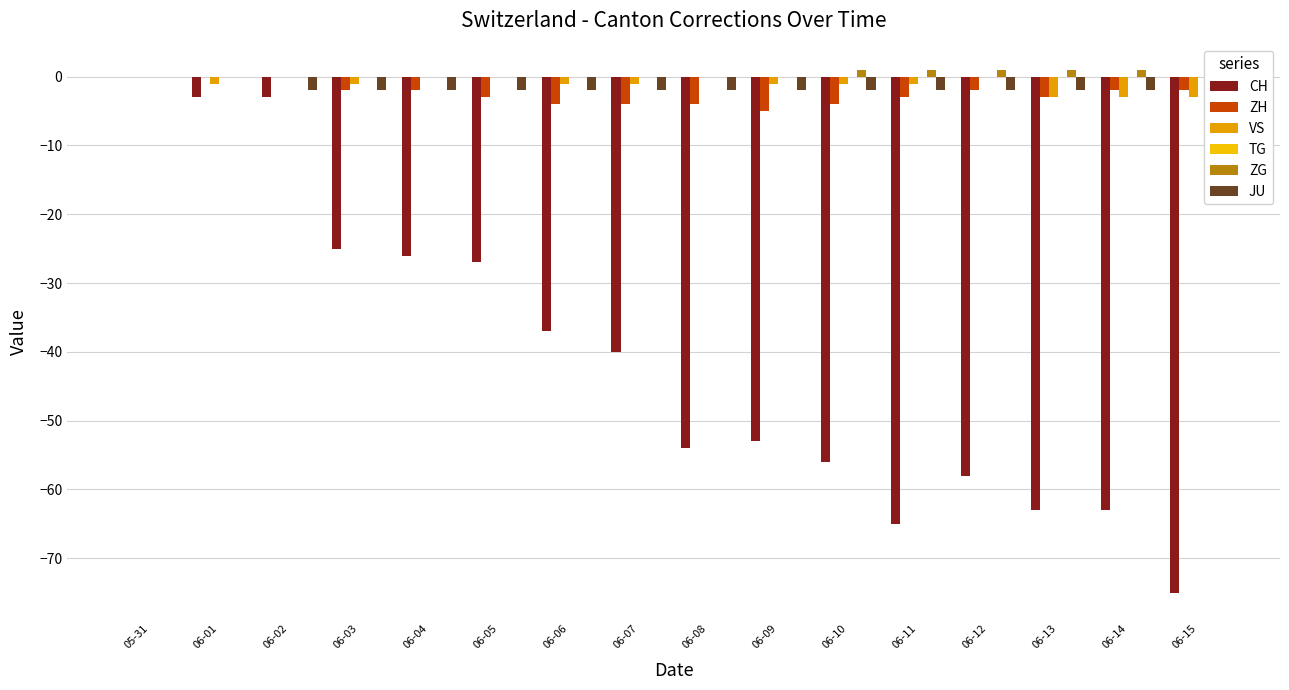

True or false: CH has a value of -65 at 06-11.

True